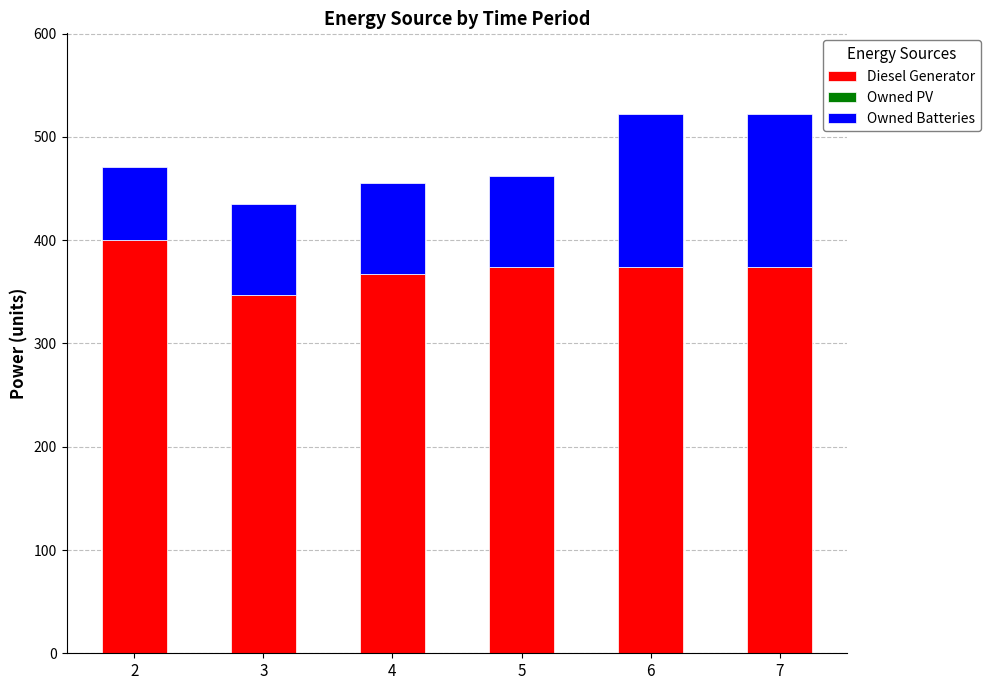

Read the Diesel Generator value at 3, to the nearest 10.

350